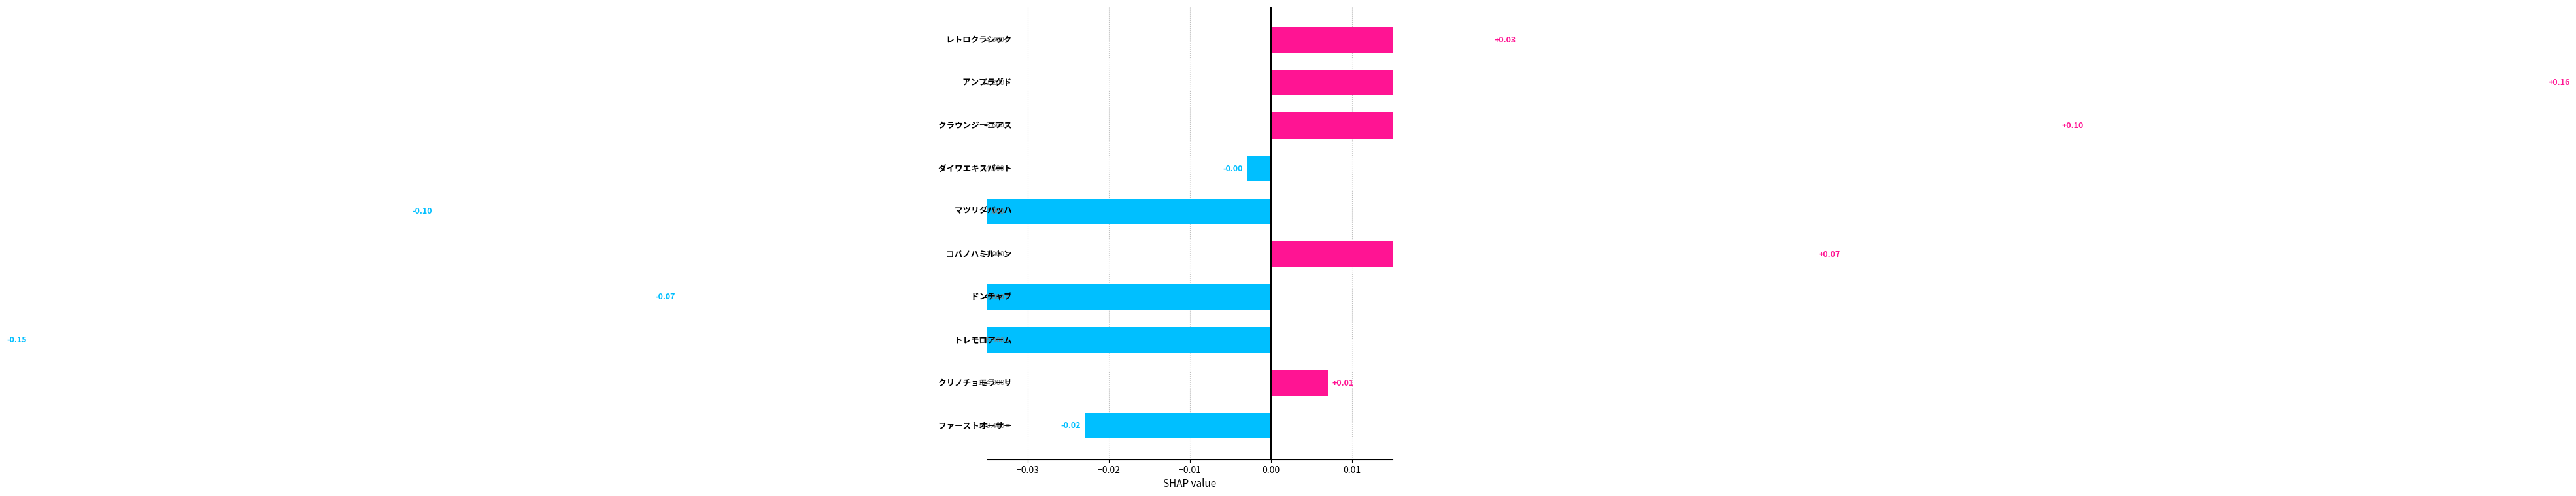

How many positive values are there?

5